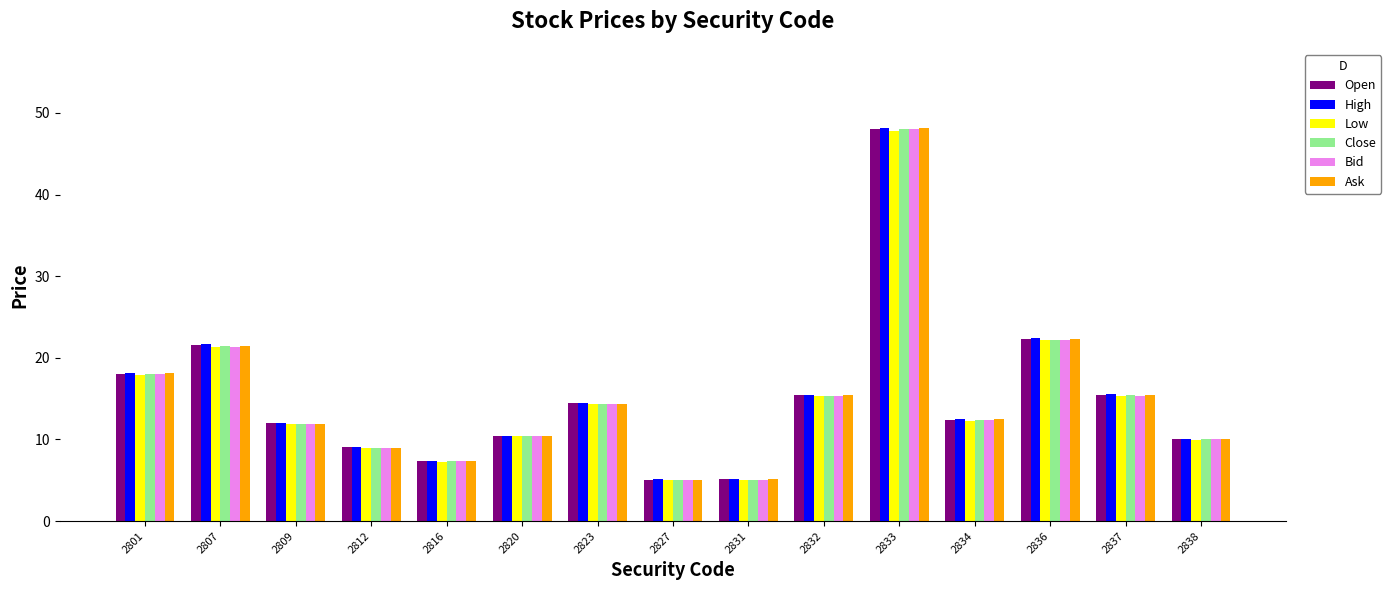

Is it true that Close equals 3.4 at 2812?

False